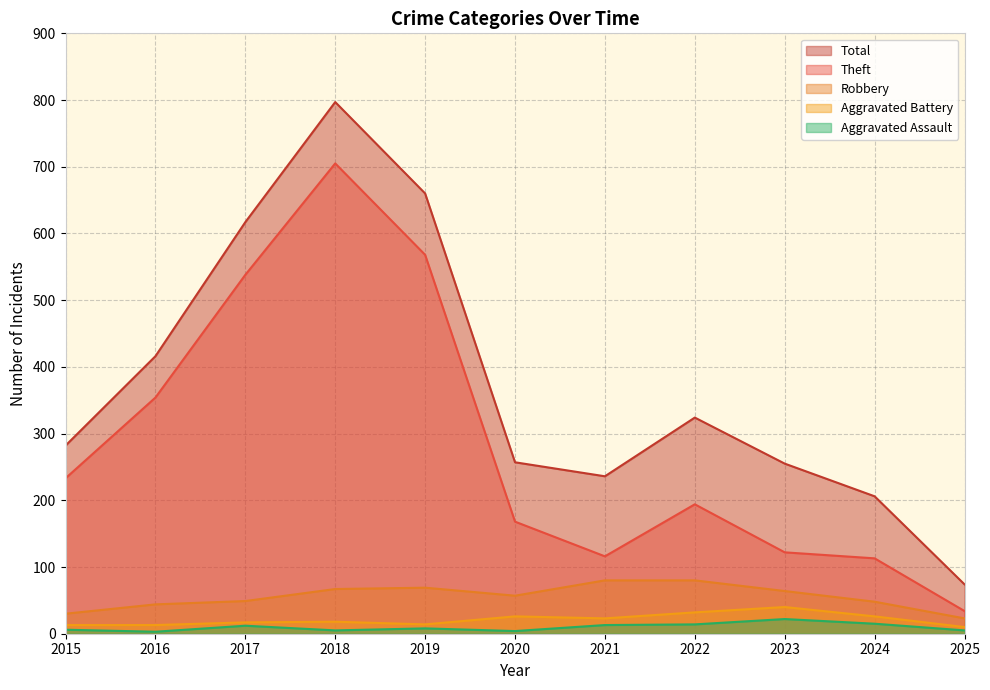

Where is Robbery nearest to the value 51?

2017